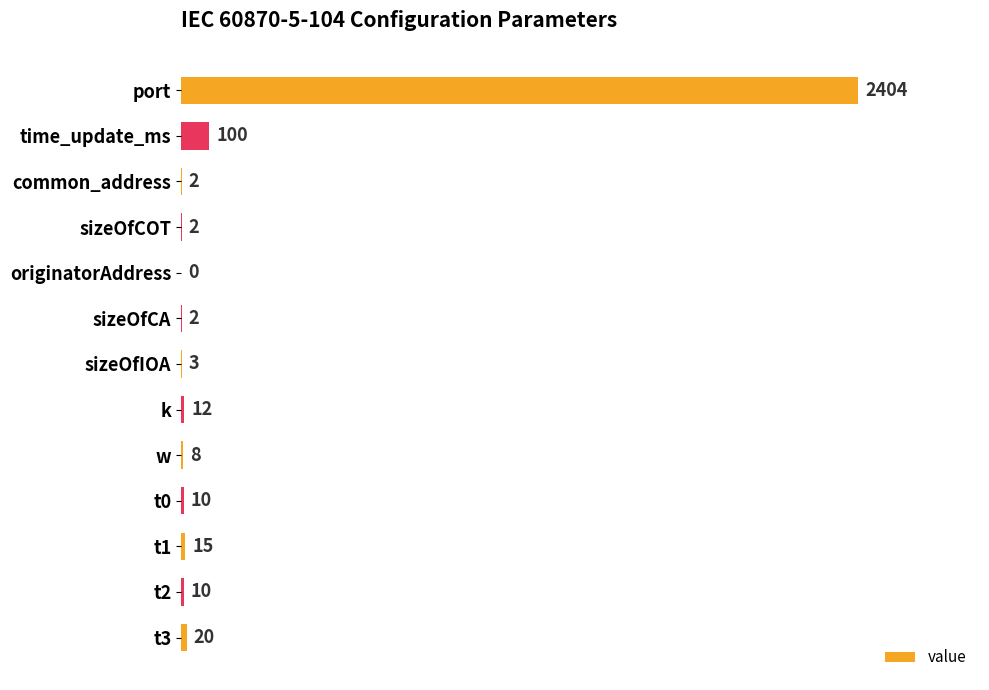

What is the sum of the values at t0 and k?

22